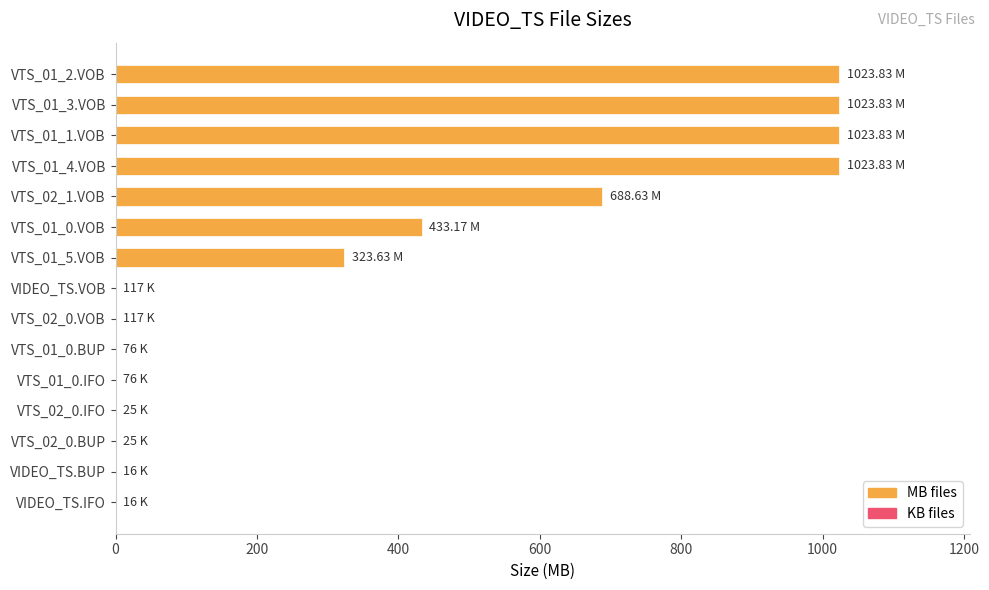

Which has a higher value, VTS_02_1.VOB or VTS_01_4.VOB?

VTS_01_4.VOB